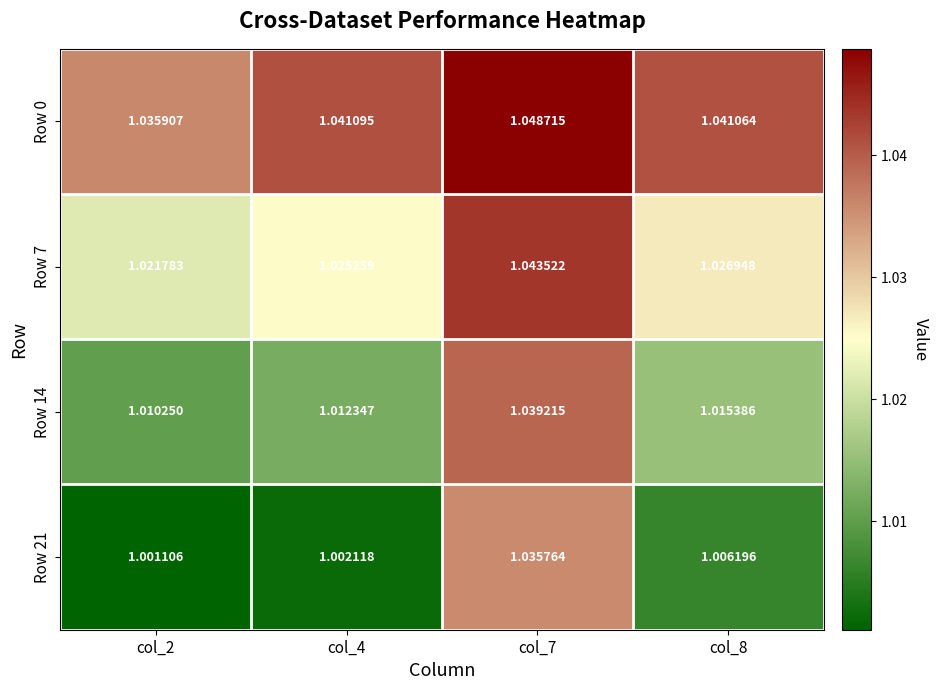

Is the value of Row 7 at col_7 greater than the value of Row 14 at col_2?

Yes